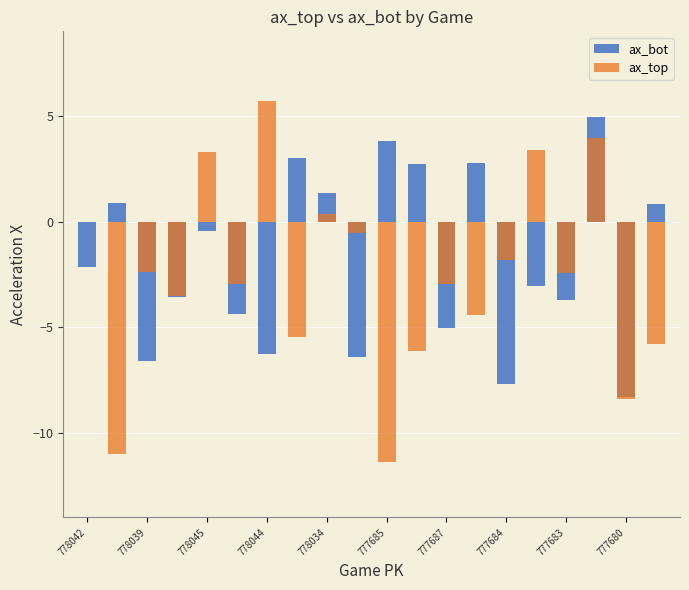

What is the minimum value shown in the chart?

-11.4